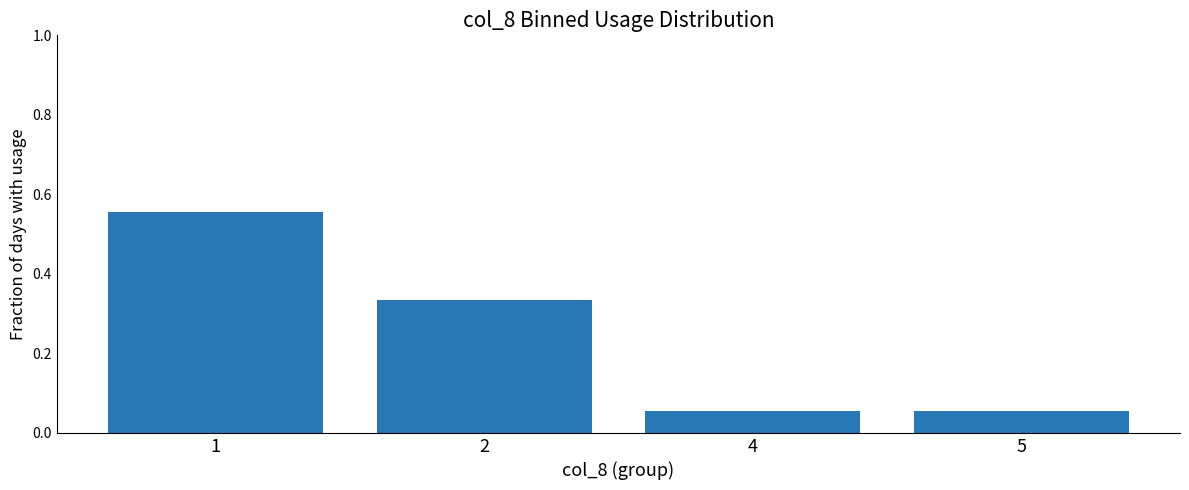

How many values are between 0 and 1?

4